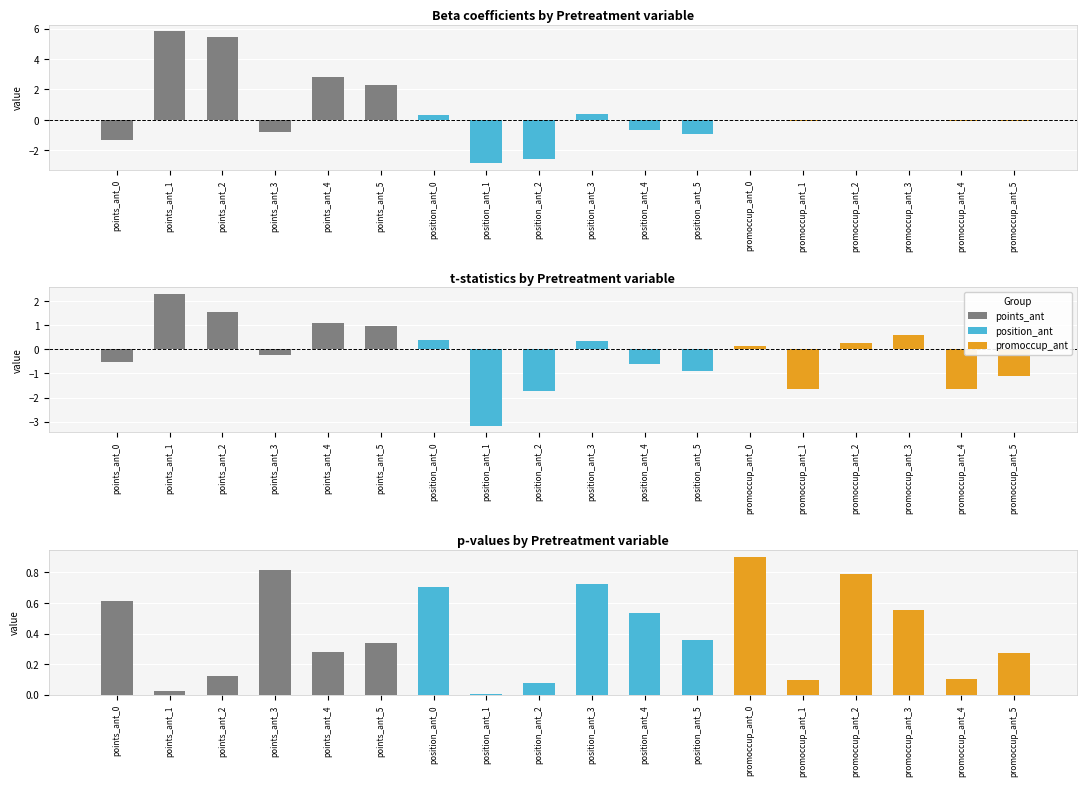

Reading right to left, transcribe all the data shown in this chart.

Beta: -0.1	-0.1	0.0	0.0	-0.1	0.0	-1.0	-0.6	0.4	-2.6	-2.8	0.3	2.3	2.8	-0.8	5.4	5.8	-1.3
t-stat: -1.1	-1.6	0.6	0.3	-1.7	0.1	-0.9	-0.6	0.3	-1.7	-3.2	0.4	1.0	1.1	-0.2	1.6	2.3	-0.5
p-val: 0.3	0.1	0.6	0.8	0.1	0.9	0.4	0.5	0.7	0.1	0.0	0.7	0.3	0.3	0.8	0.1	0.0	0.6